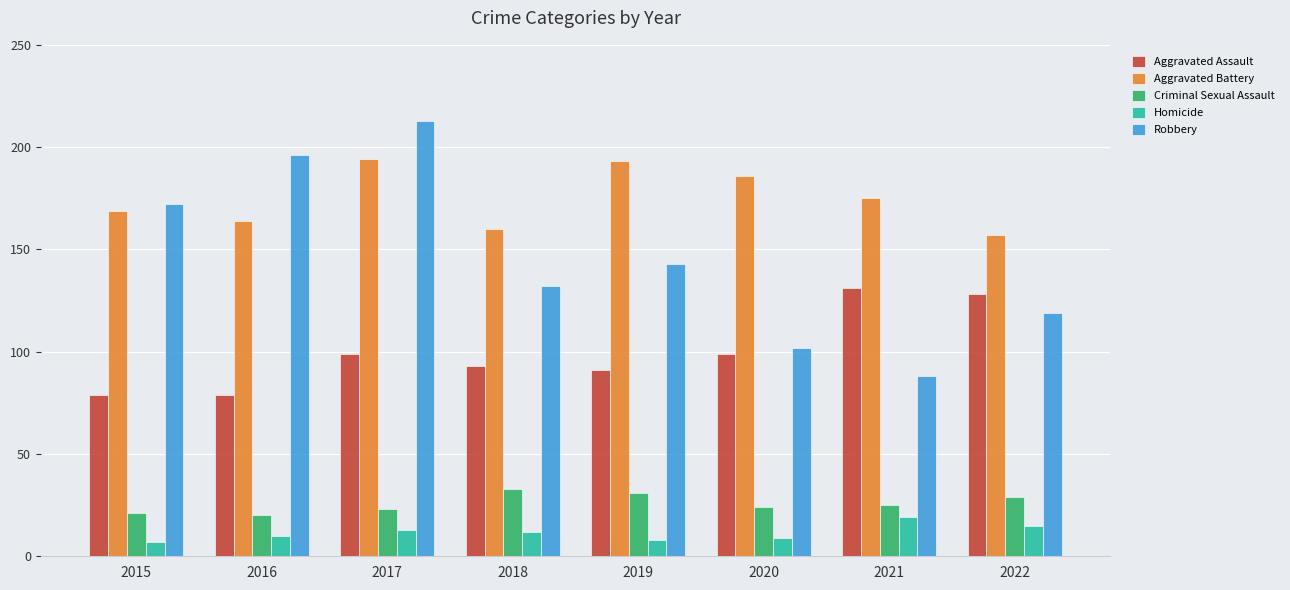

What is the greatest value displayed?

213